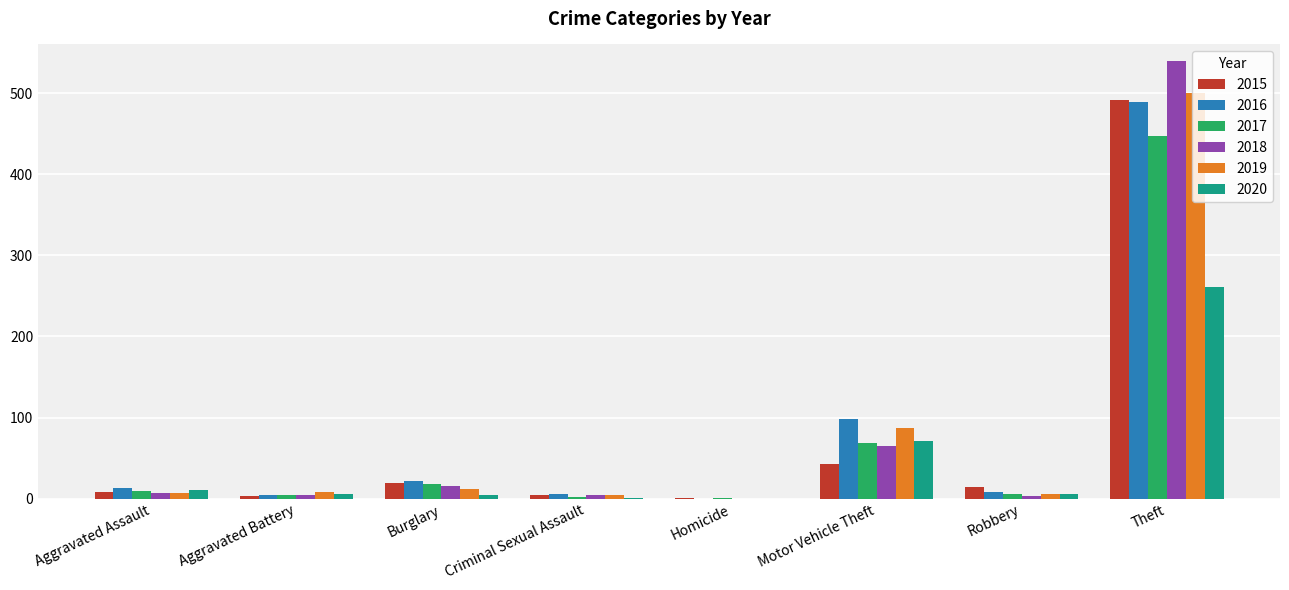

At which category is the sum across all series the highest?

Theft